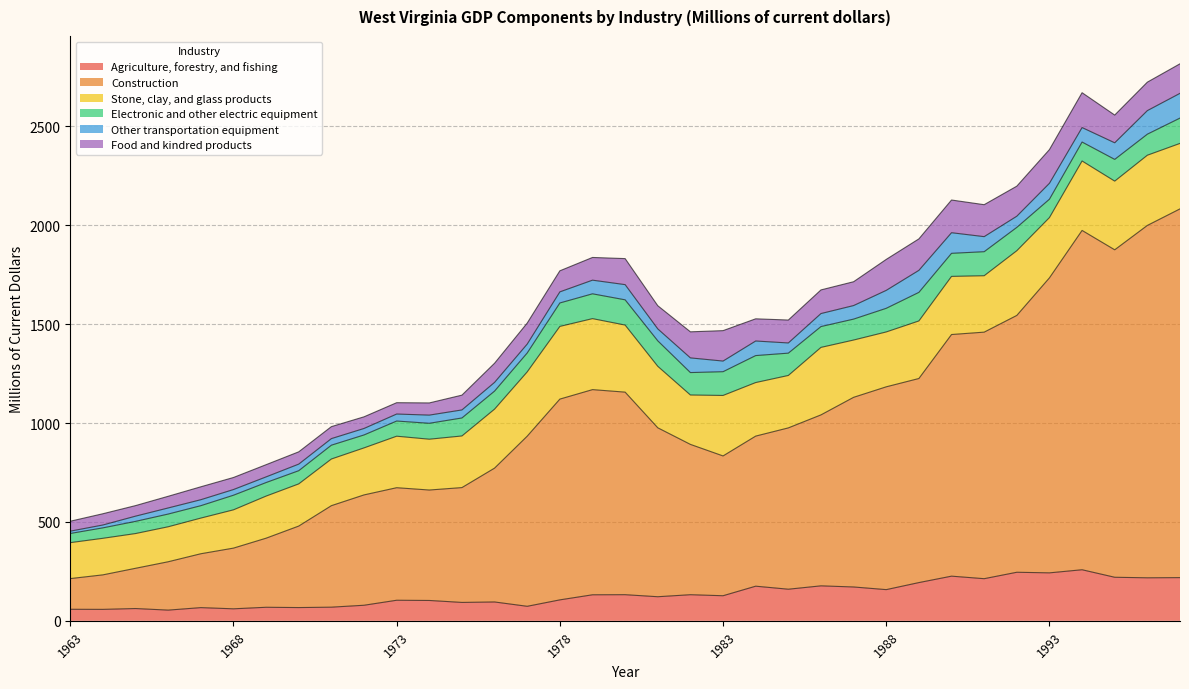

Between 1985 and 1986, which is larger?

1986